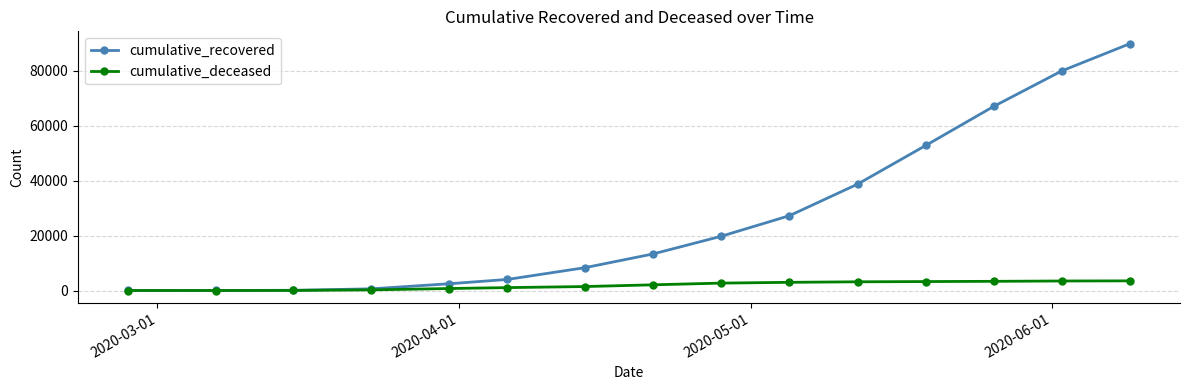

What is the highest value of the cumulative_recovered series?

89820